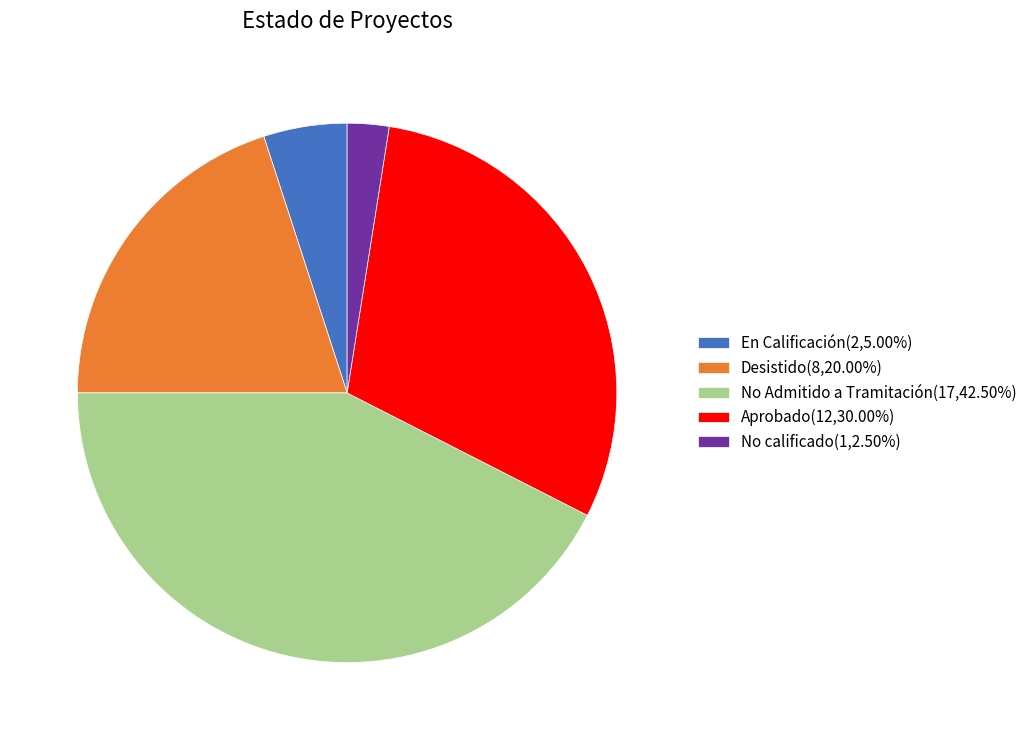

Which slice is the smallest?

No calificado